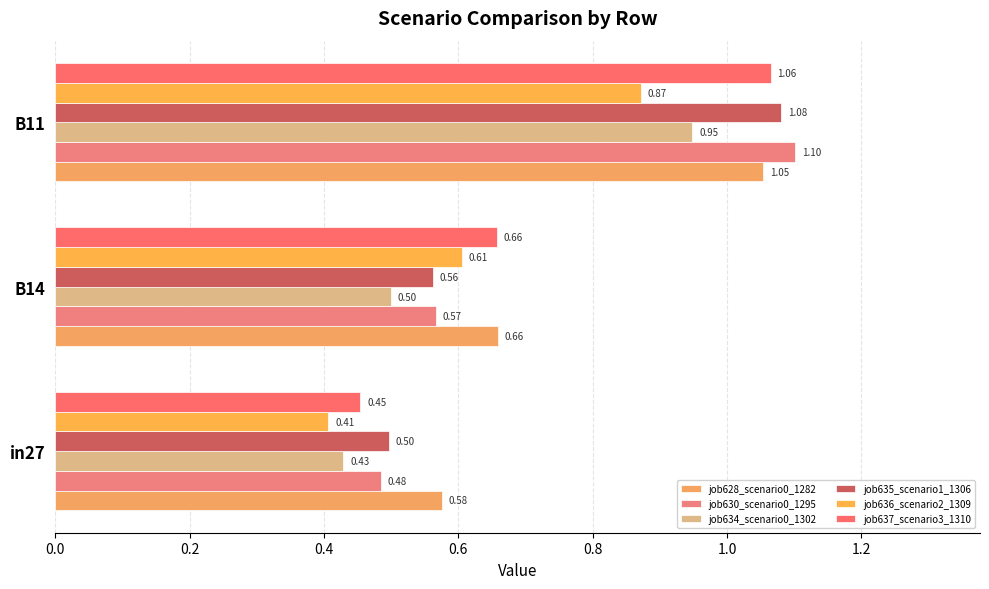

At which category does the chart reach its peak across all series?

B11